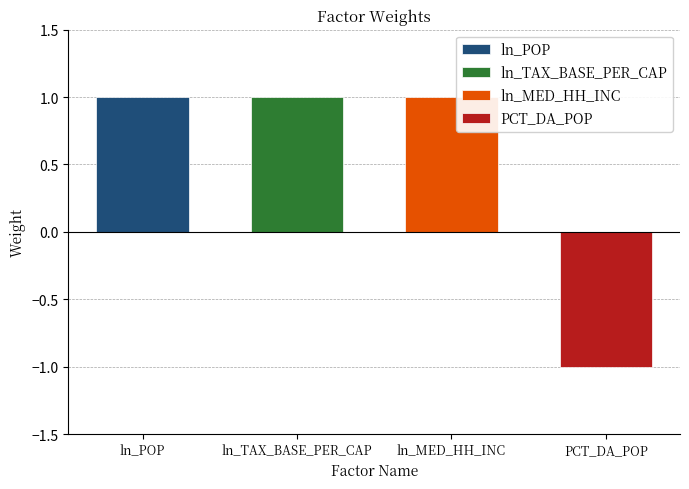

What is the sum of the values at ln_MED_HH_INC and ln_TAX_BASE_PER_CAP?

2